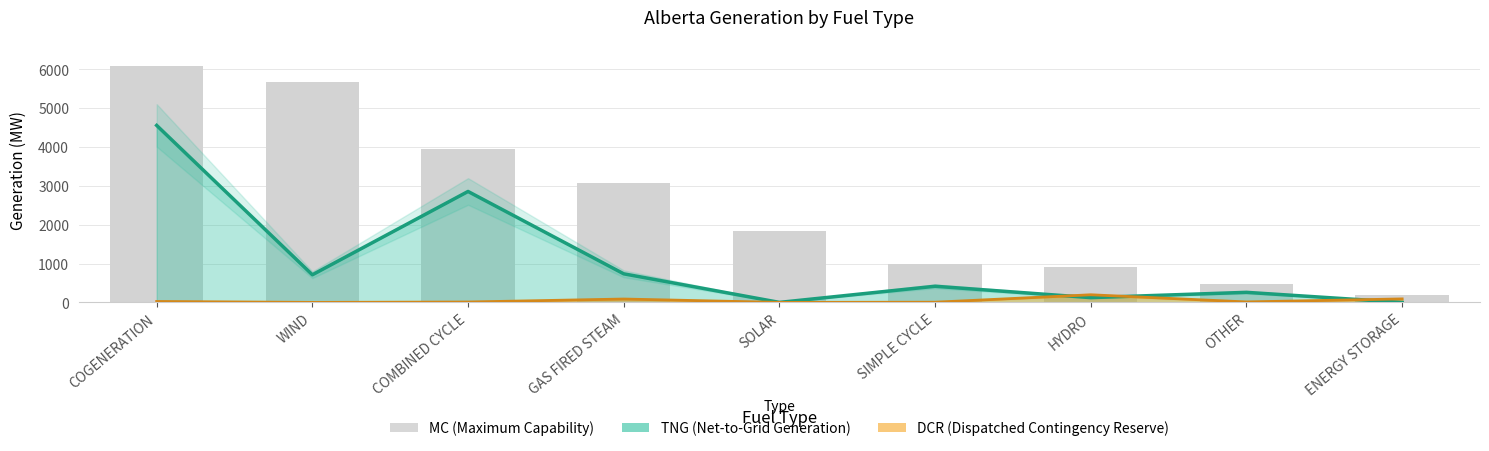

Reading left to right, transcribe all the data shown in this chart.

MC: 6097	5684	3942	3078	1850	984	899	479	190
TNG: 4558	711	2857	736	0	416	123	259	0
DCR: 24	0	10	87	0	5	196	12	90